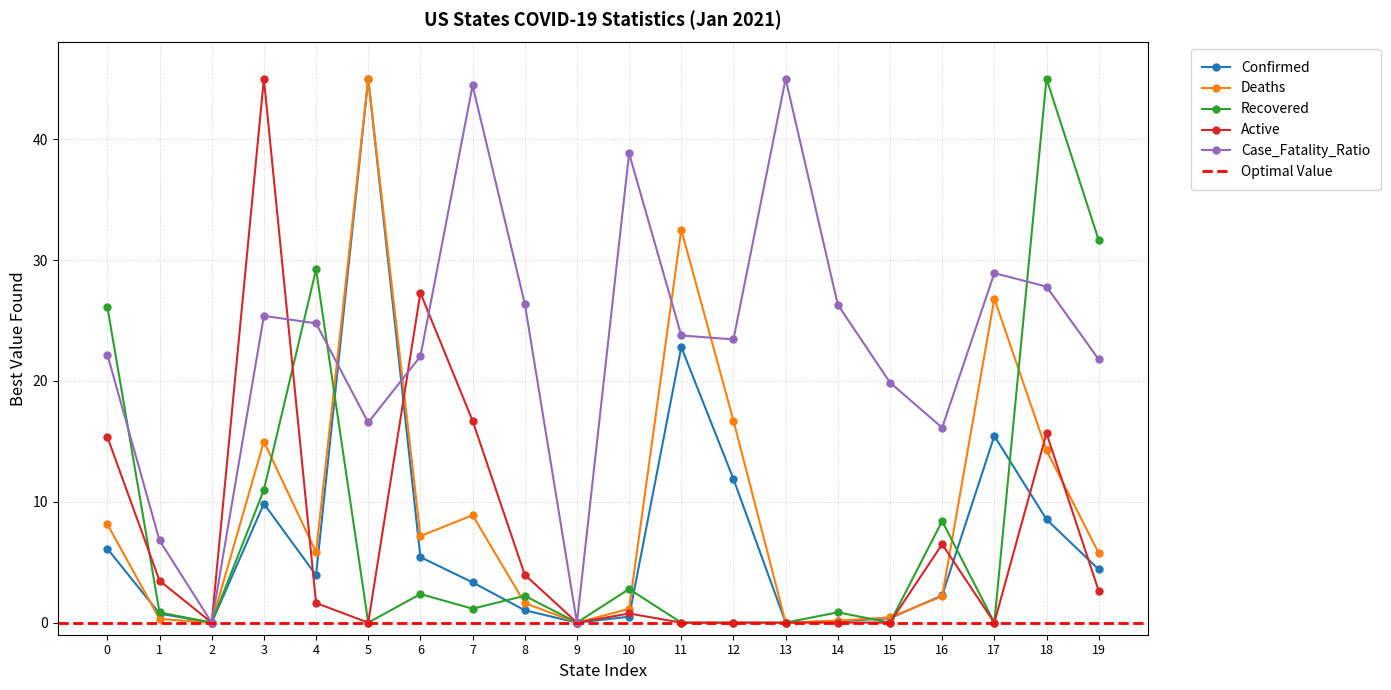

The value of Recovered at 19 is 41.4. True or false?

False